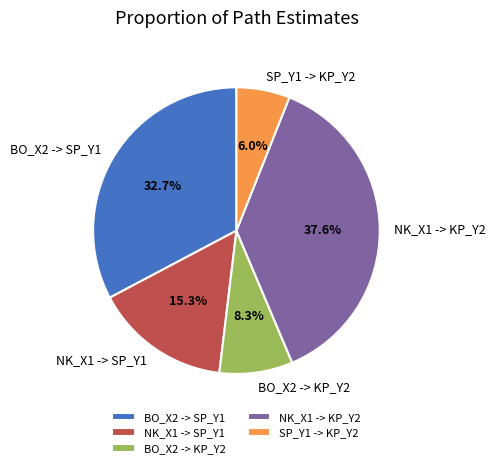

Is it true that NK_X1 -> SP_Y1 is 15% of the pie?

True